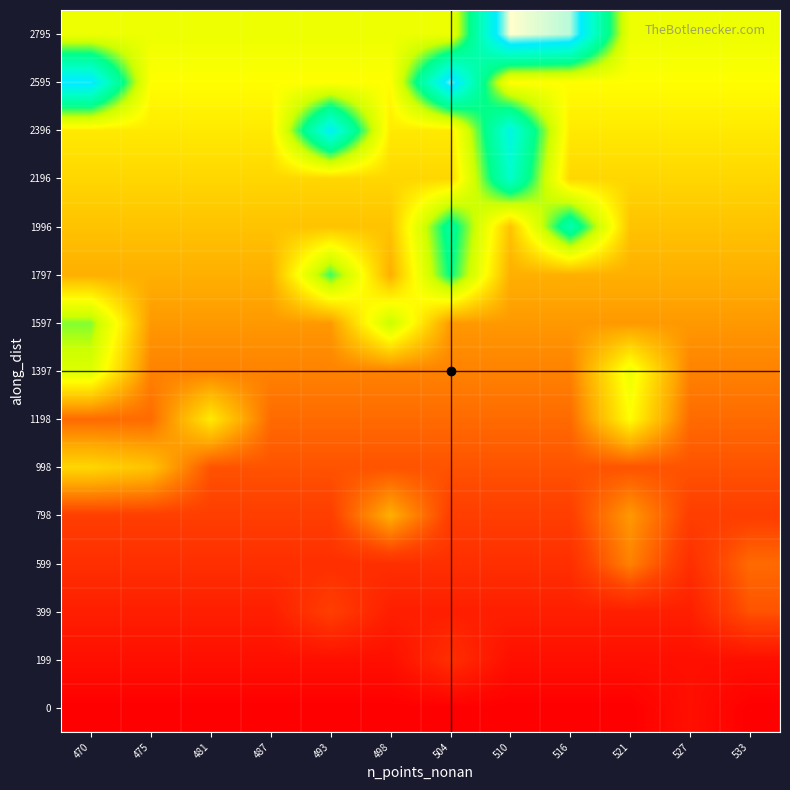

Reading left to right, transcribe all the data shown in this chart.

0: 470=0.0	475=0.0	481=0.0	487=0.0	493=0.0	498=0.0	504=0.0	510=0.0	516=0.0	521=0.0	527=100.0	533=0.0
199: 470=100.0	475=100.0	481=100.0	487=100.0	493=100.0	498=100.0	504=300.0	510=100.0	516=100.0	521=100.0	527=100.0	533=100.0
399: 470=200.0	475=200.0	481=200.0	487=200.0	493=400.0	498=200.0	504=200.0	510=200.0	516=200.0	521=200.0	527=200.0	533=500.0
599: 470=300.0	475=300.0	481=300.0	487=300.0	493=300.0	498=300.0	504=300.0	510=300.0	516=300.0	521=699.7	527=300.0	533=599.7
798: 470=400.0	475=400.0	481=400.0	487=400.0	493=400.0	498=899.7	504=400.0	510=400.0	516=400.0	521=799.7	527=400.0	533=400.0
998: 470=1099.7	475=999.7	481=500.0	487=500.0	493=500.0	498=500.0	504=500.0	510=500.0	516=500.0	521=500.0	527=500.0	533=500.0
1198: 470=599.7	475=599.7	481=1199.5	487=599.7	493=599.7	498=599.7	504=599.7	510=599.7	516=599.7	521=1299.5	527=599.7	533=599.7
1397: 470=1499.0	475=699.7	481=699.7	487=699.7	493=699.7	498=699.7	504=699.7	510=699.7	516=699.7	521=1399.5	527=699.7	533=699.7
1597: 470=1698.4	475=799.7	481=799.7	487=799.7	493=799.7	498=1599.0	504=799.7	510=799.7	516=799.7	521=799.7	527=799.7	533=799.7
1797: 470=899.7	475=899.7	481=899.7	487=899.7	493=1798.4	498=899.7	504=1898.4	510=899.7	516=899.7	521=899.7	527=899.7	533=899.7
1996: 470=999.7	475=999.7	481=999.7	487=999.7	493=999.7	498=999.7	504=1998.4	510=999.7	516=2098.4	521=999.7	527=999.7	533=999.7
2196: 470=1099.7	475=1099.7	481=1099.7	487=1099.7	493=1099.7	498=1099.7	504=1099.7	510=2248.0	516=1099.7	521=1099.7	527=1099.7	533=1099.7
2396: 470=1199.5	475=1199.5	481=1199.5	487=1199.5	493=2497.6	498=1199.5	504=1199.5	510=2397.6	516=1199.5	521=1199.5	527=1199.5	533=1199.5
2595: 470=2596.1	475=1299.5	481=1299.5	487=1299.5	493=1299.5	498=1299.5	504=2696.1	510=1299.5	516=1299.5	521=1299.5	527=1299.5	533=1299.5
2795: 470=1399.5	475=1399.5	481=1399.5	487=1399.5	493=1399.5	498=1399.5	504=1399.5	510=2896.1	516=2796.1	521=1399.5	527=1399.5	533=1399.5